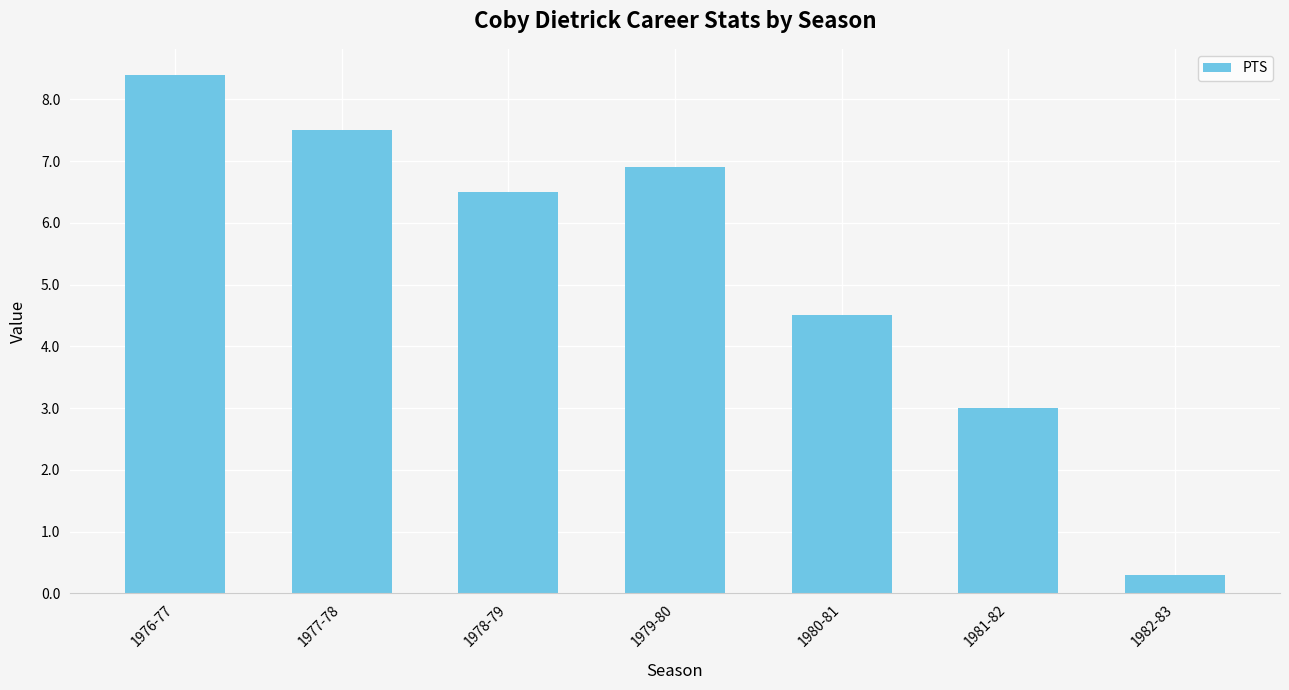

What position from the right is 1976-77?

7